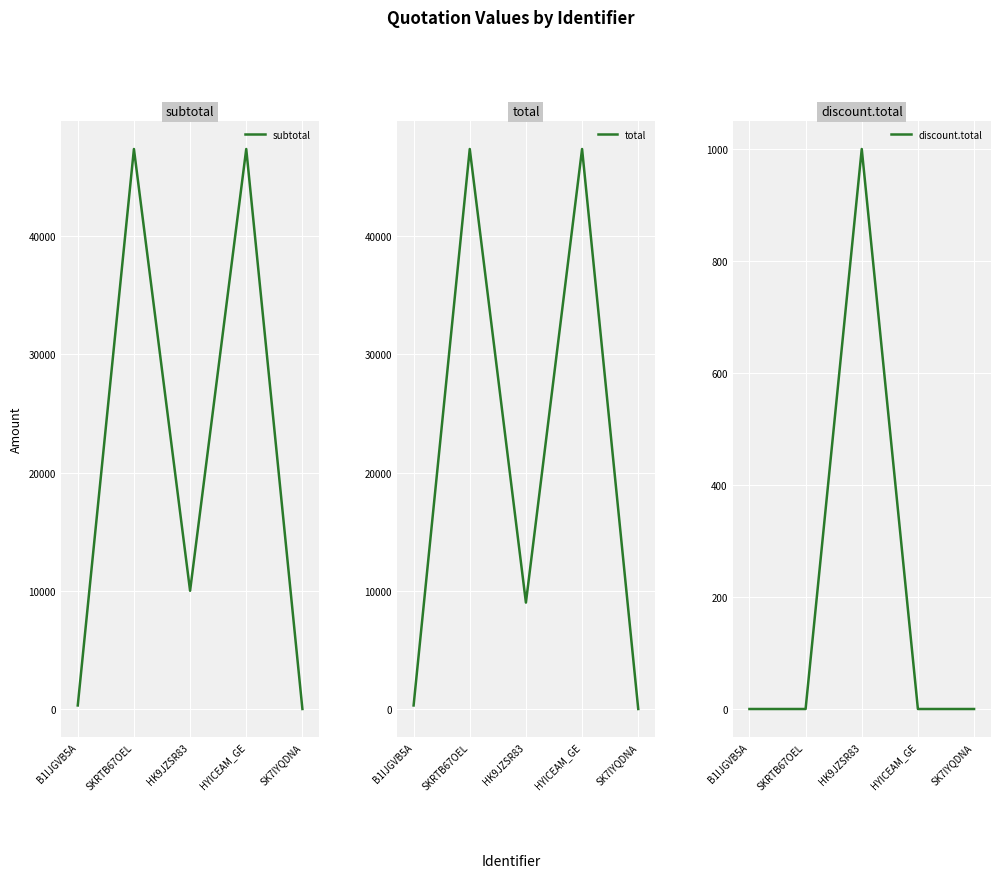

The discount.total series shows 0.0 at SK7IYQDNA. True or false?

True